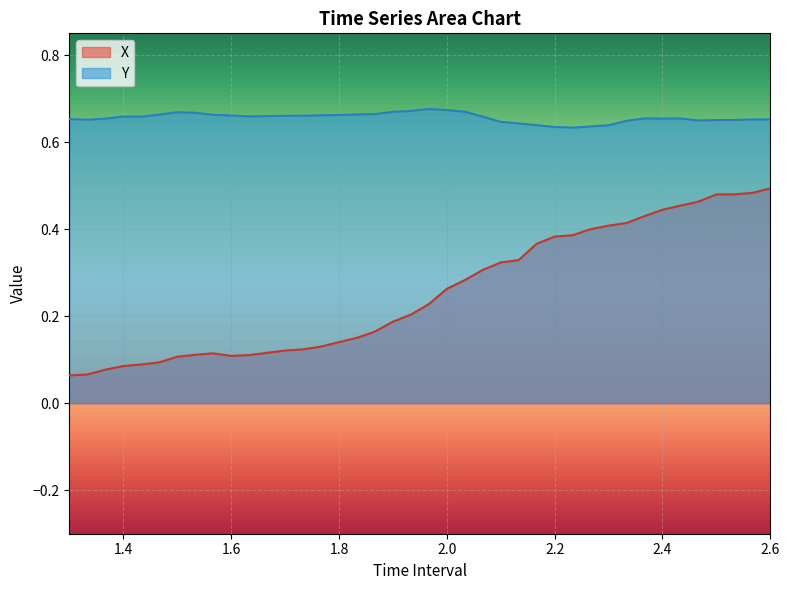

True or false: X and Y intersect in this chart.

False